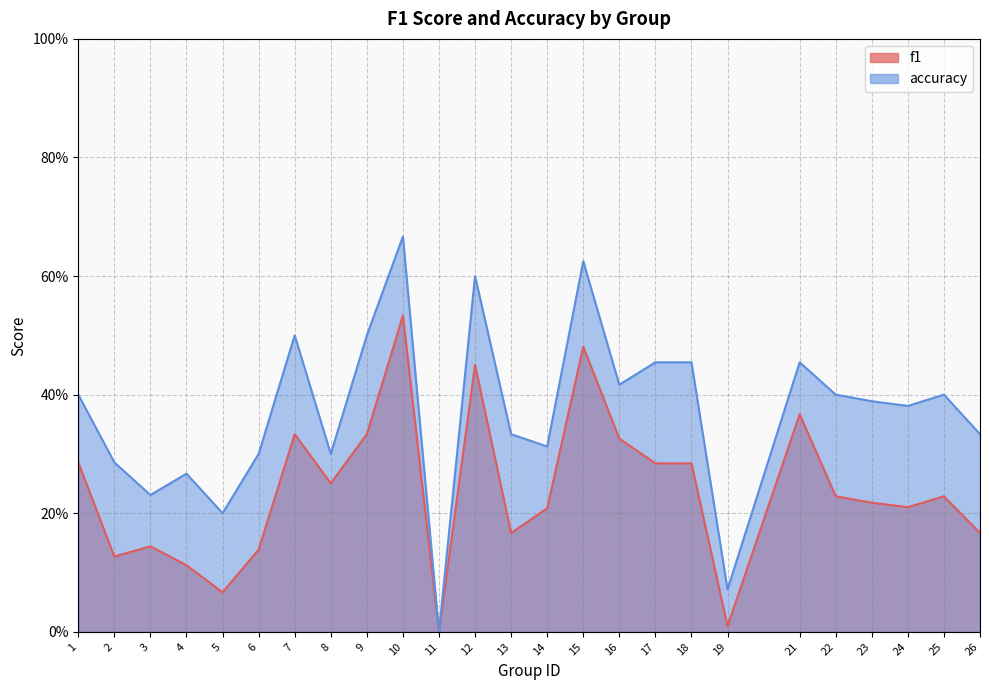

What is the total value across all series at 23?

0.6